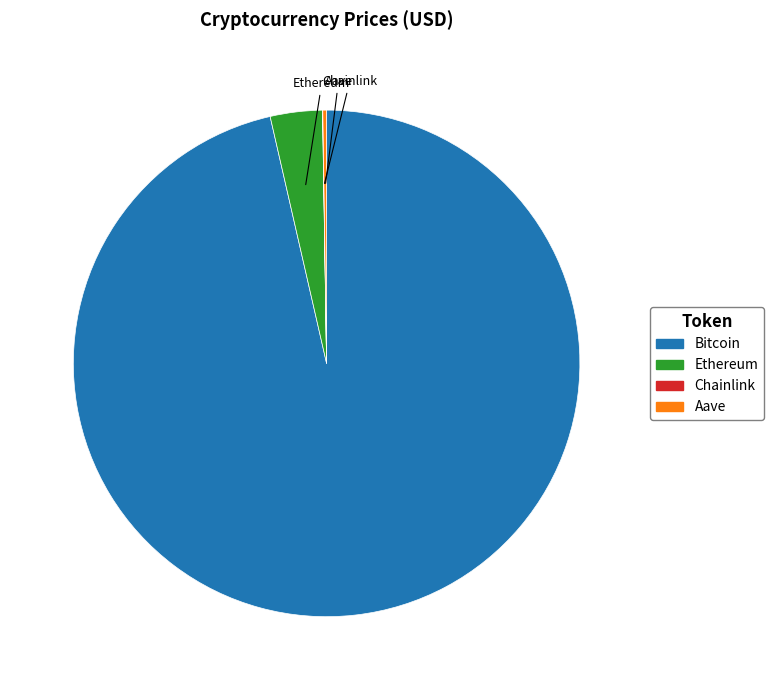

The Ethereum slice represents 16% of the pie. True or false?

False